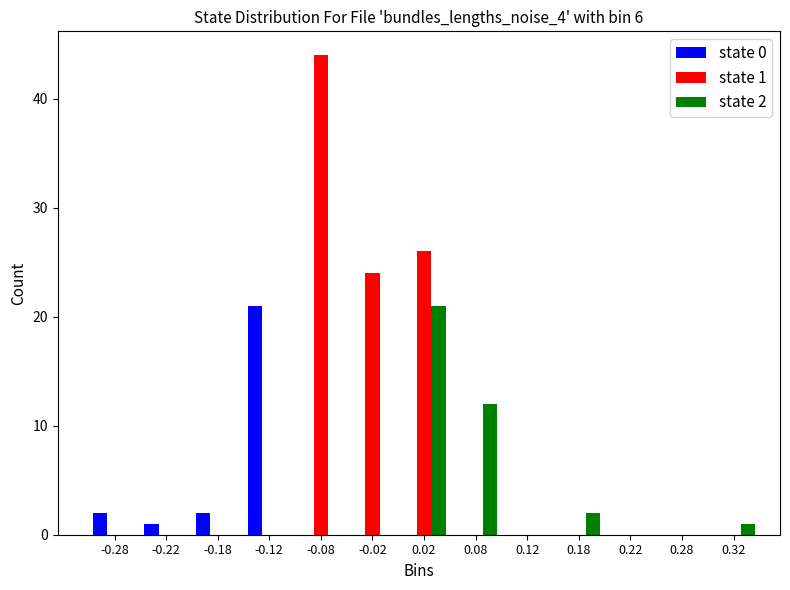

In the state 2 series, which range on the x-axis has the tallest bar?

0.00 to 0.05